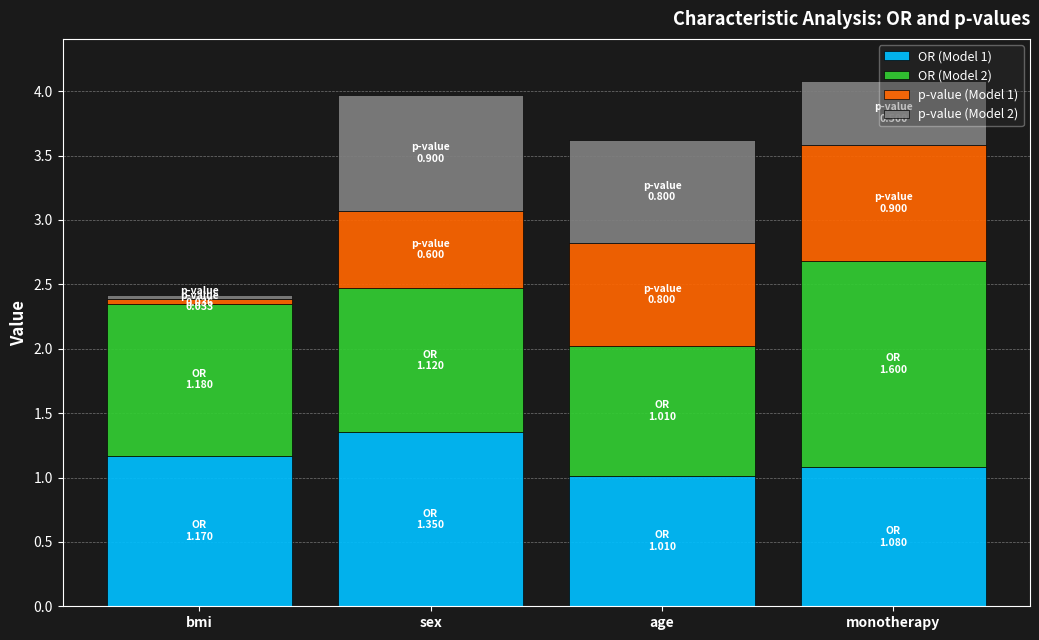

What is the total value across all series at bmi?

2.4